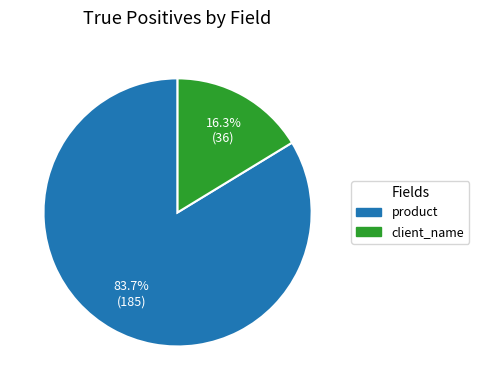

How many segments does this pie chart have?

2